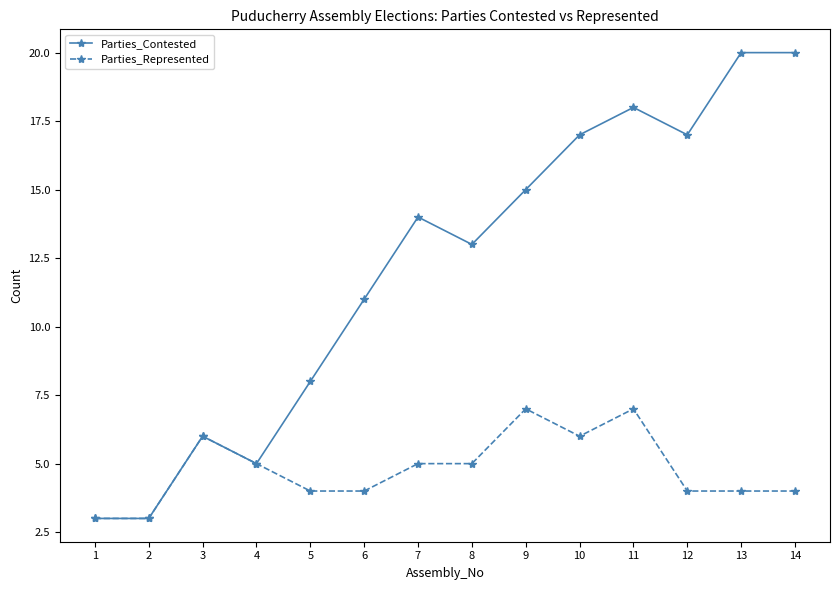

Is this an area chart (filled region under the line)?

No